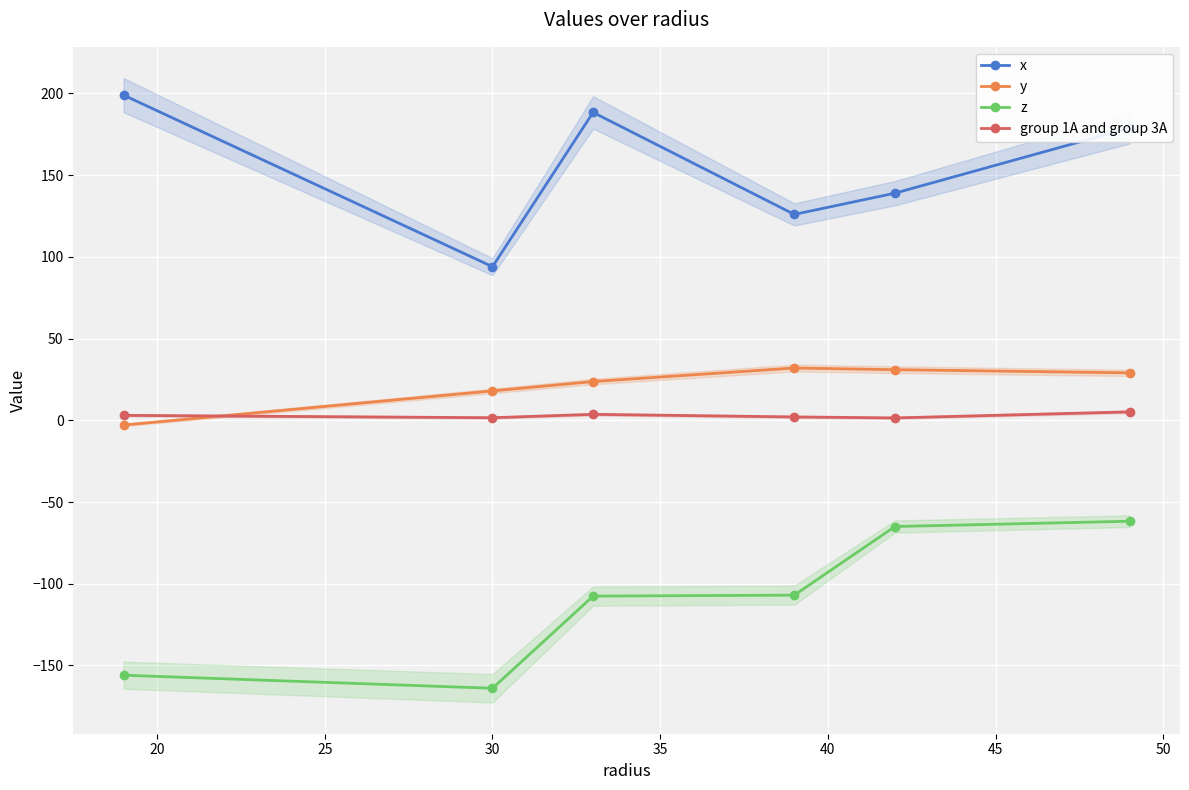

True or false: z and y intersect in this chart.

False